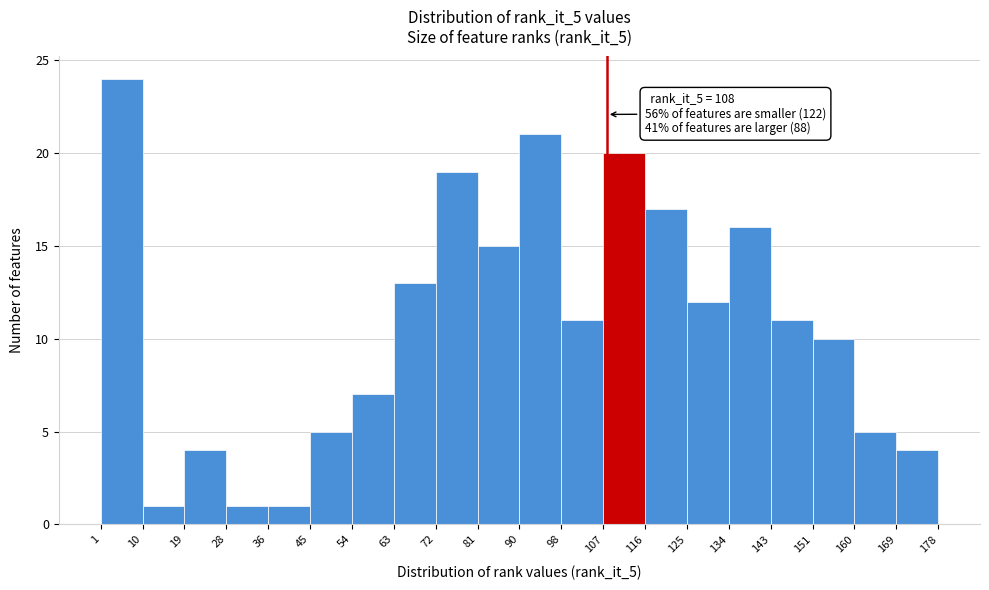

Which range on the x-axis has the tallest bar?

1 to 10